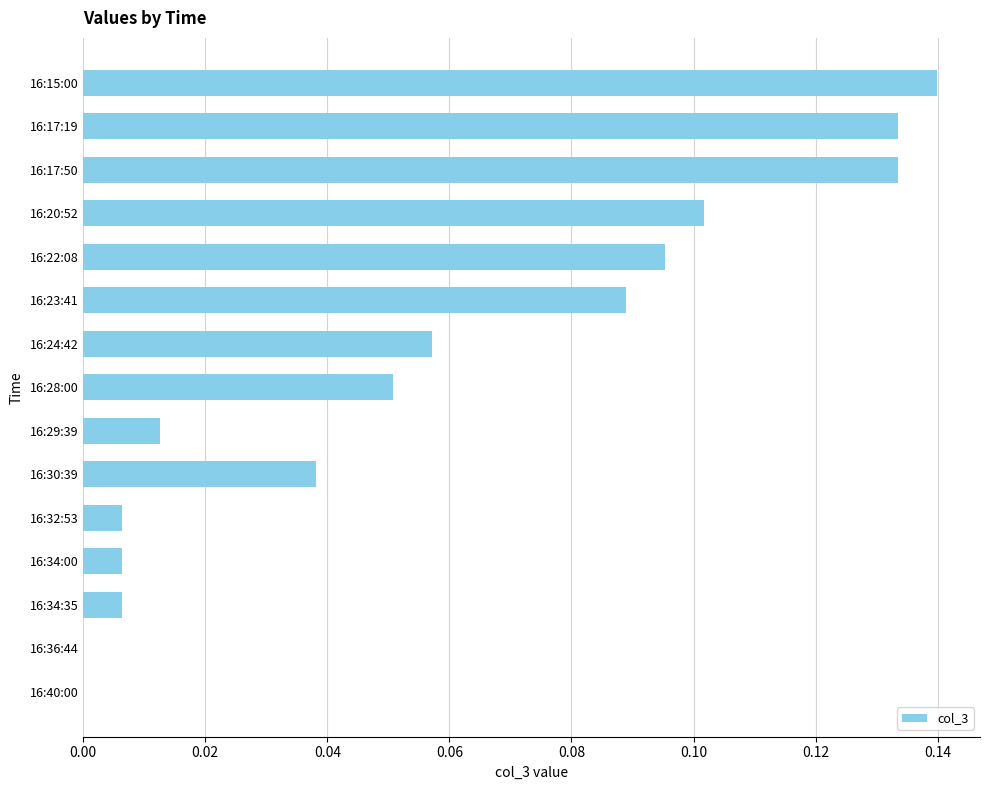

What is the sum of all values?

0.9